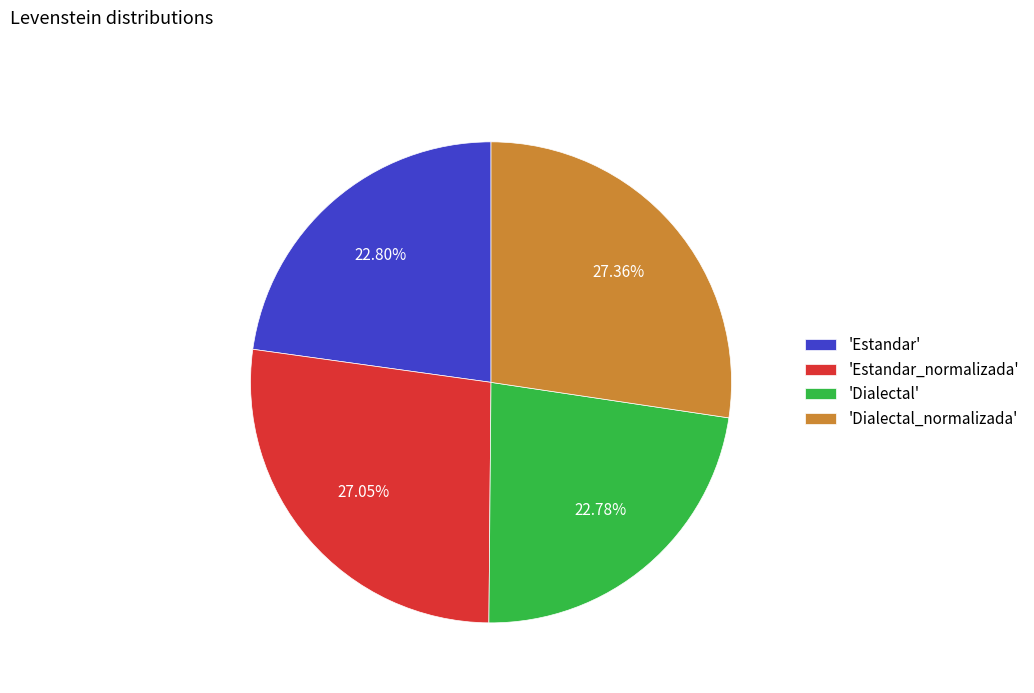

Which has a higher value, 'Estandar' or 'Dialectal_normalizada'?

'Dialectal_normalizada'